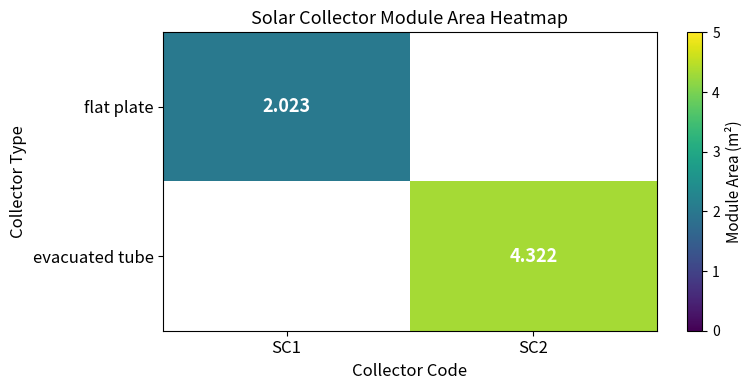

The value of evacuated tube at SC2 is 6.4. True or false?

False